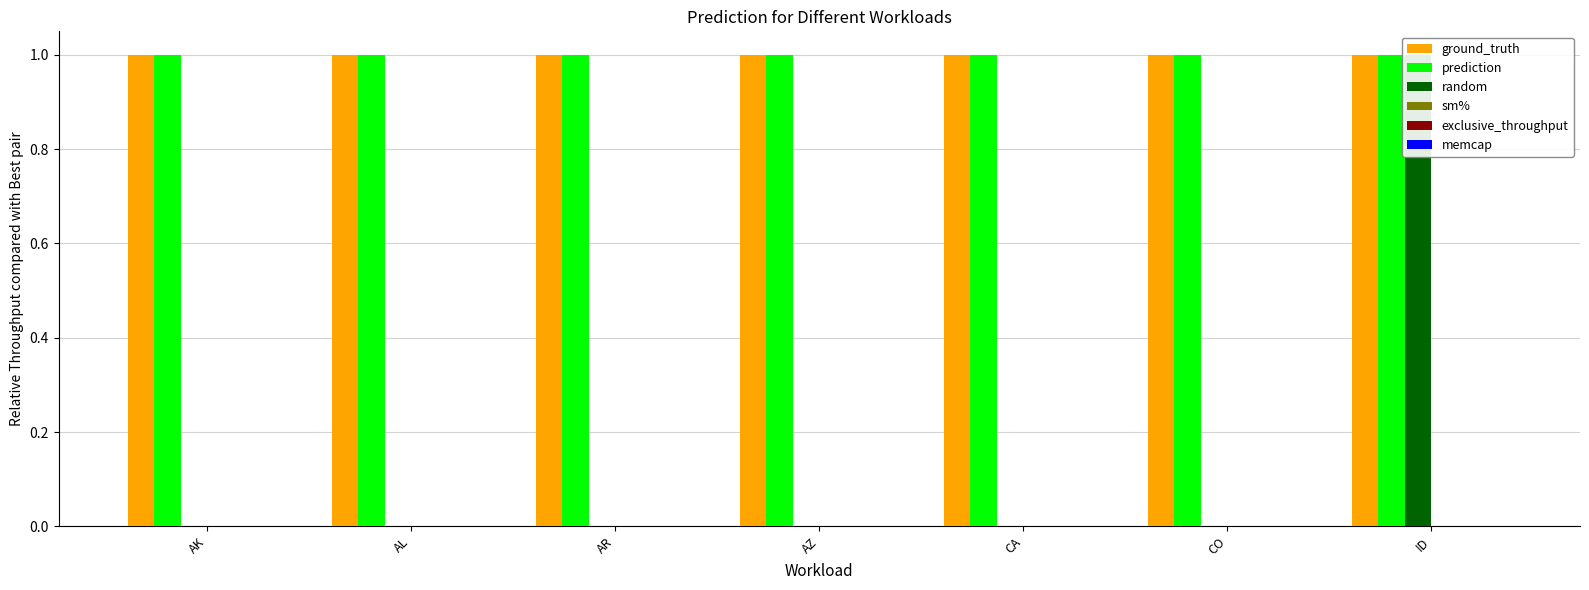

What is the difference between the highest and lowest values at AR?

1